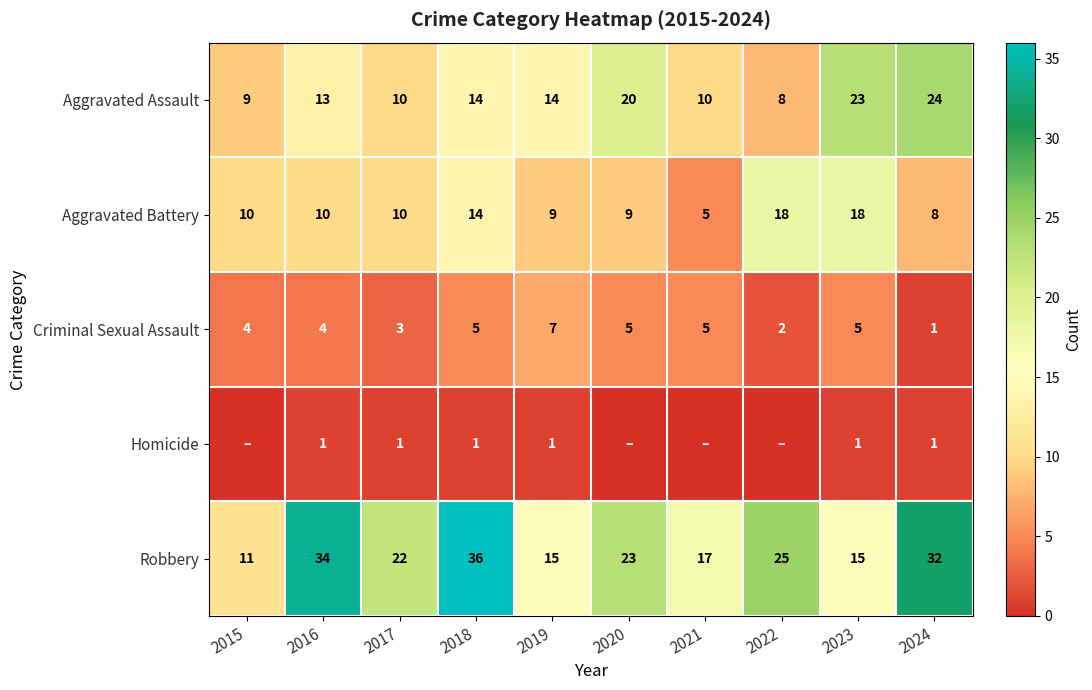

How many series are shown in this chart?

5